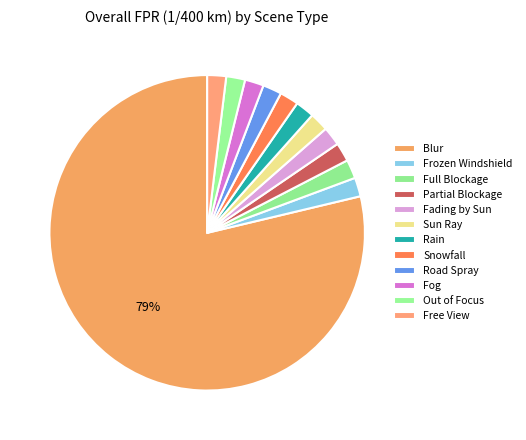

Which slice is the smallest?

Frozen Windshield